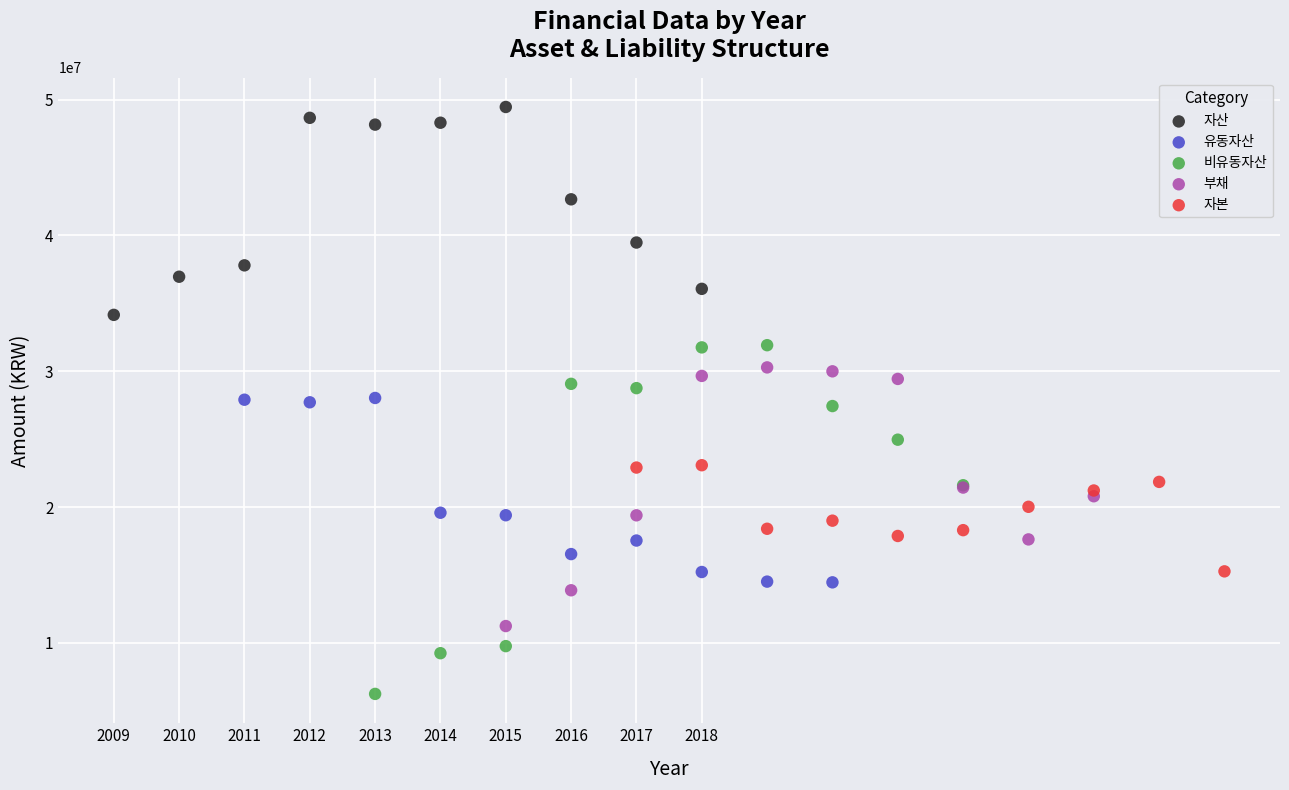

Which series reaches the maximum Y coordinate?

자산